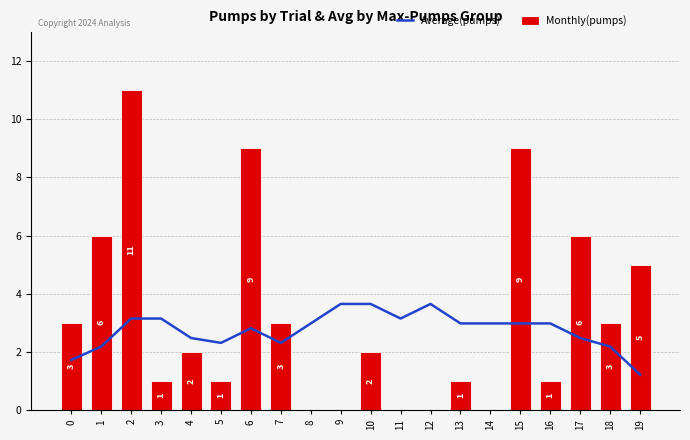

Reading left to right, transcribe all the data shown in this chart.

Average(pumps): 0=1.7	1=2.2	2=3.1	3=3.1	4=2.5	5=2.3	6=2.8	7=2.3	8=3.0	9=3.6	10=3.6	11=3.1	12=3.6	13=3.0	14=3.0	15=3.0	16=3.0	17=2.5	18=2.2	19=1.2
Monthly(pumps): 0=3.0	1=6.0	2=11.0	3=1.0	4=2.0	5=1.0	6=9.0	7=3.0	8=0.0	9=0.0	10=2.0	11=0.0	12=0.0	13=1.0	14=0.0	15=9.0	16=1.0	17=6.0	18=3.0	19=5.0